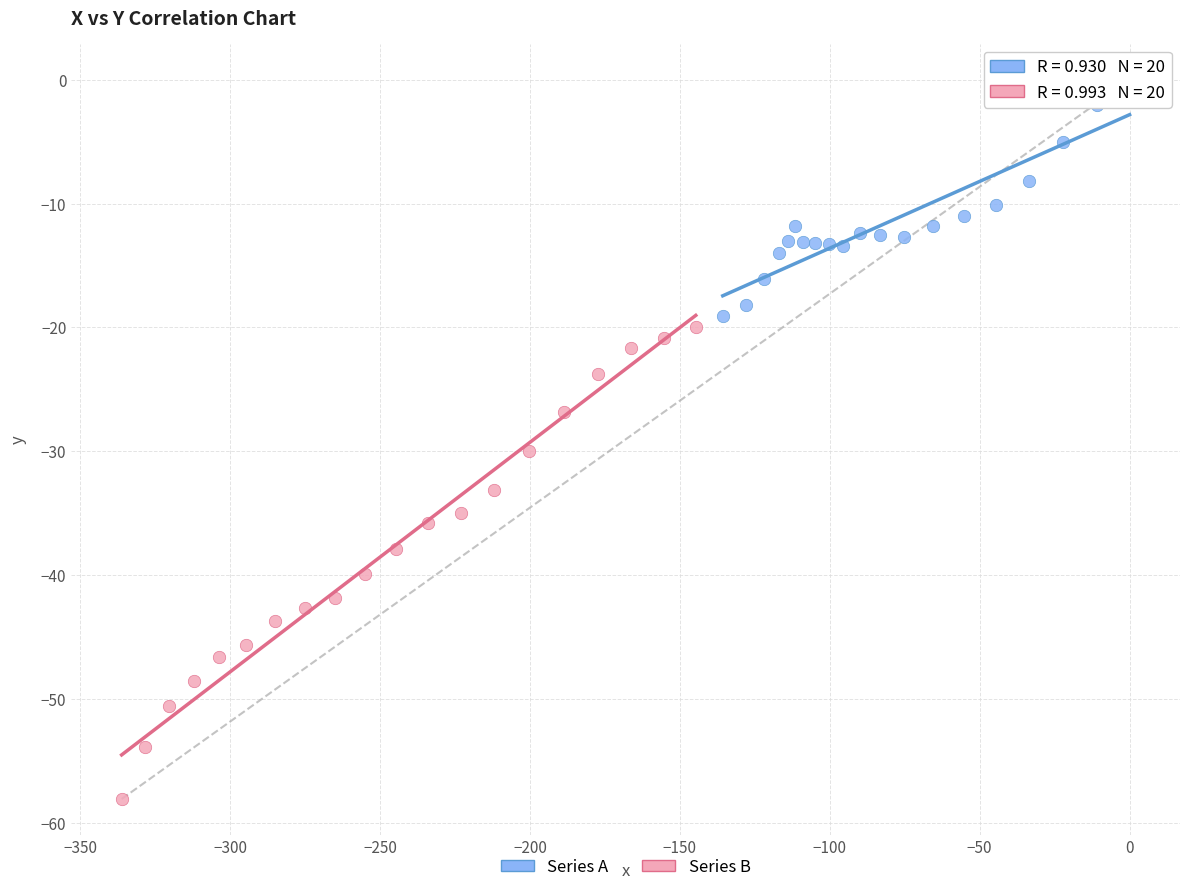

Which series reaches the minimum Y coordinate?

Series B